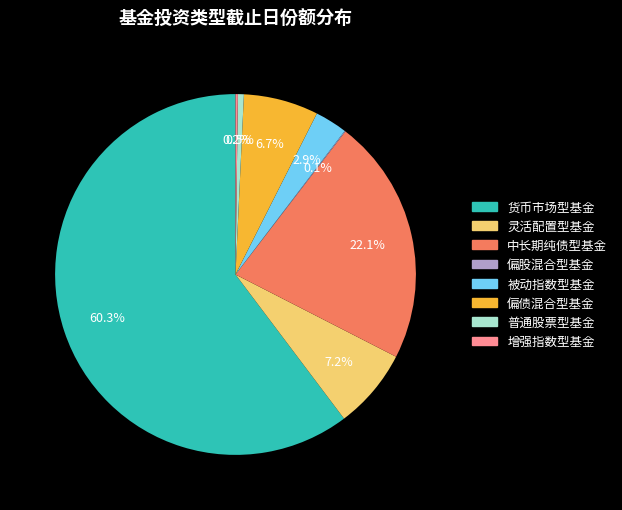

What is the largest slice in the pie chart?

货币市场型基金